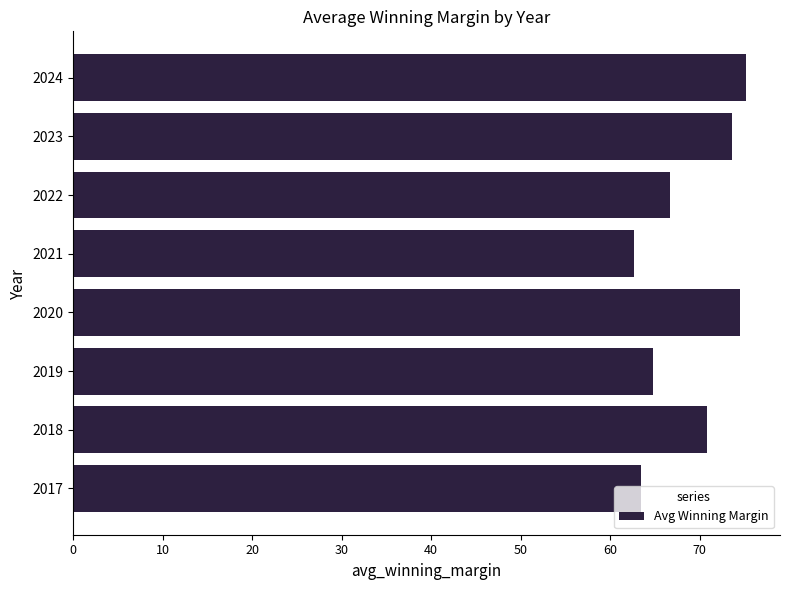

The chart shows a value of 44.1 at 2017. True or false?

False